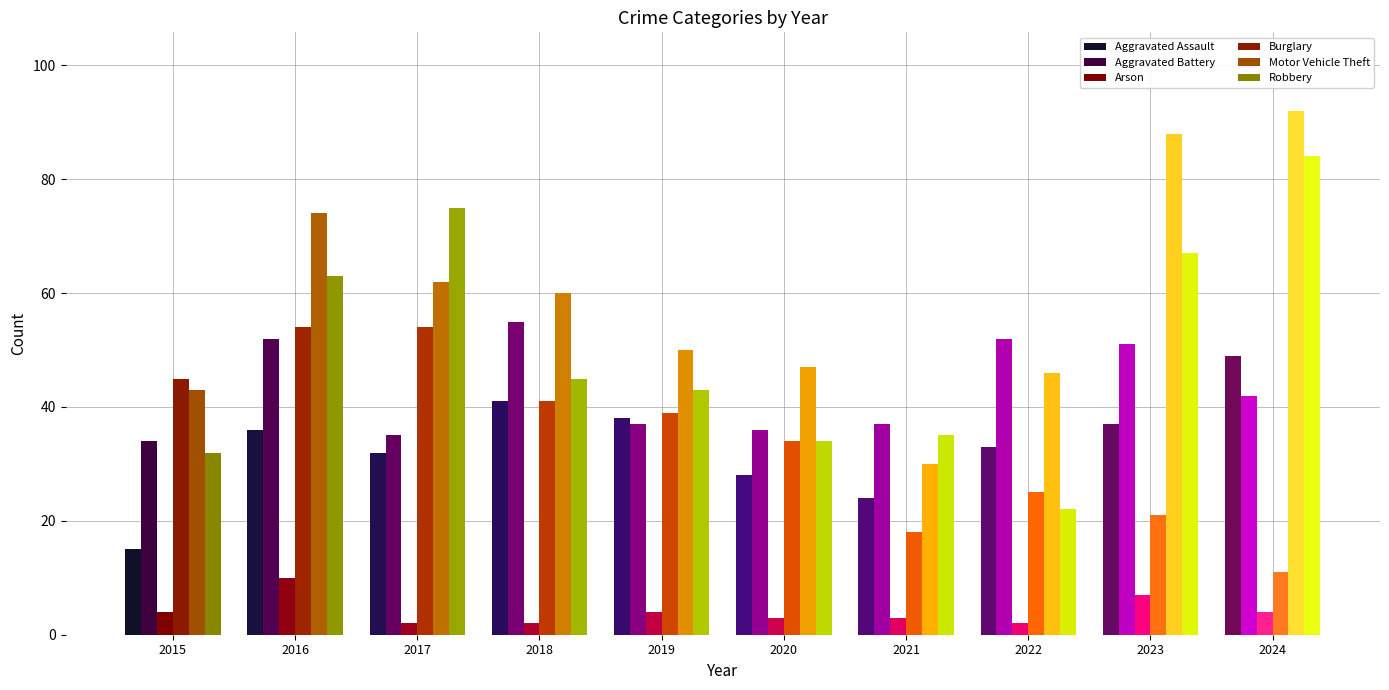

At how many categories does at least one series exceed 49?

7